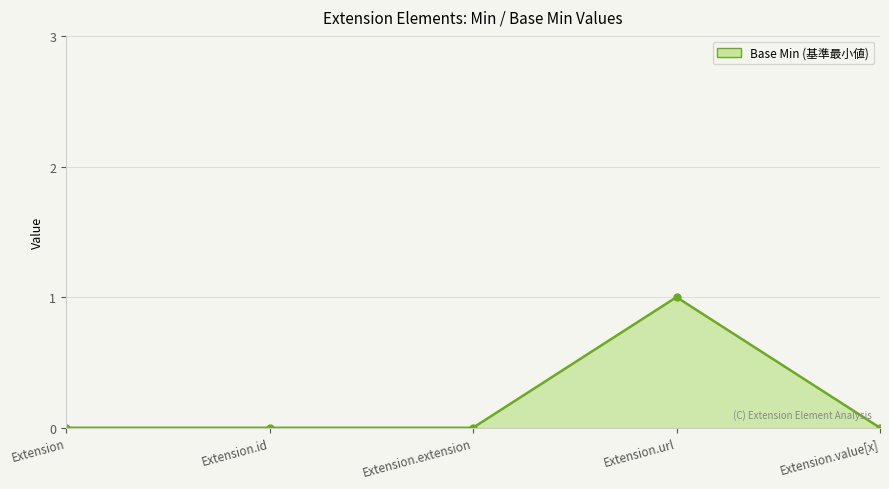

What position from the left is Extension.id?

2